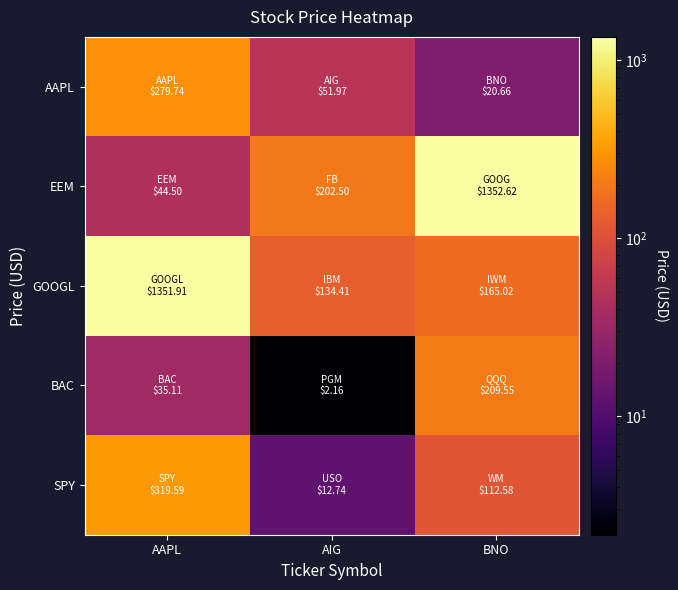

Which series has the largest range (max minus min)?

EEM